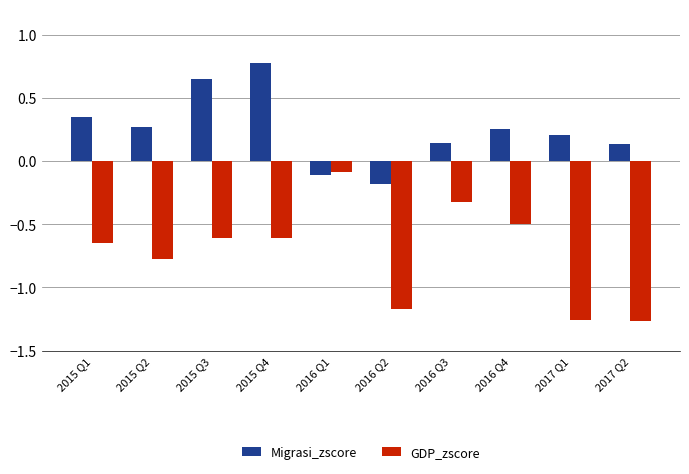

Where does the Migrasi_zscore series first go above 0?

2015 Q1